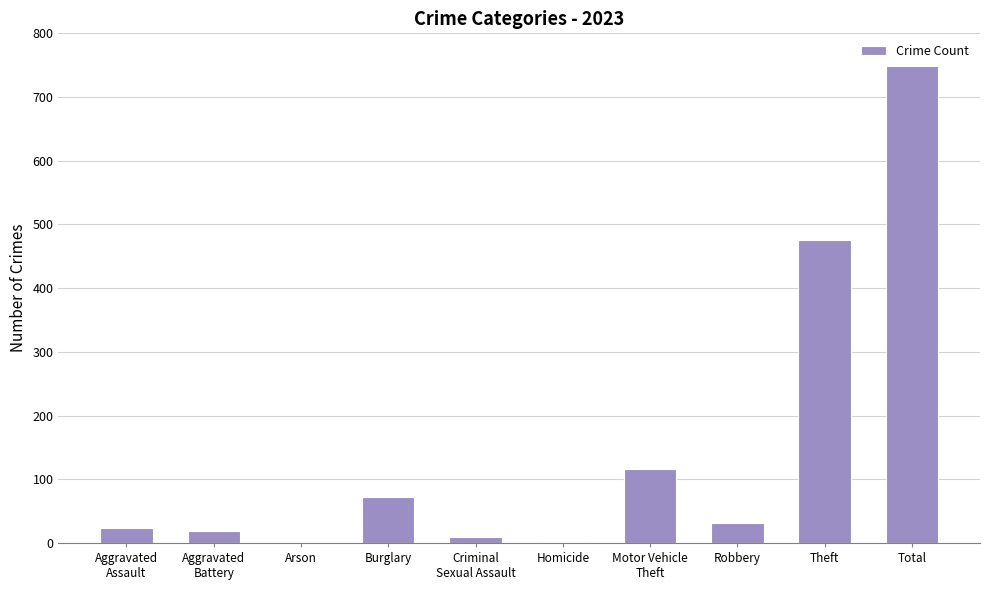

What is the sum of all values?

1498